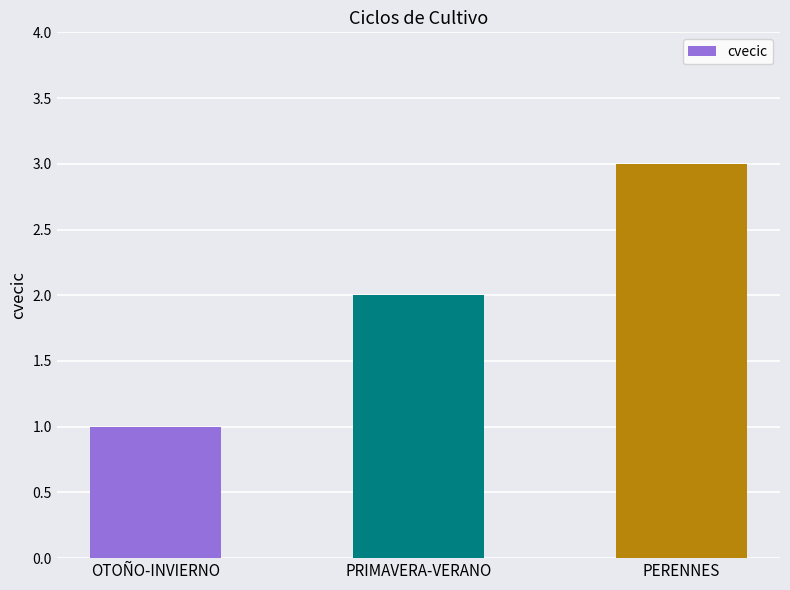

Is it true that the value at OTOÑO-INVIERNO is 1?

True